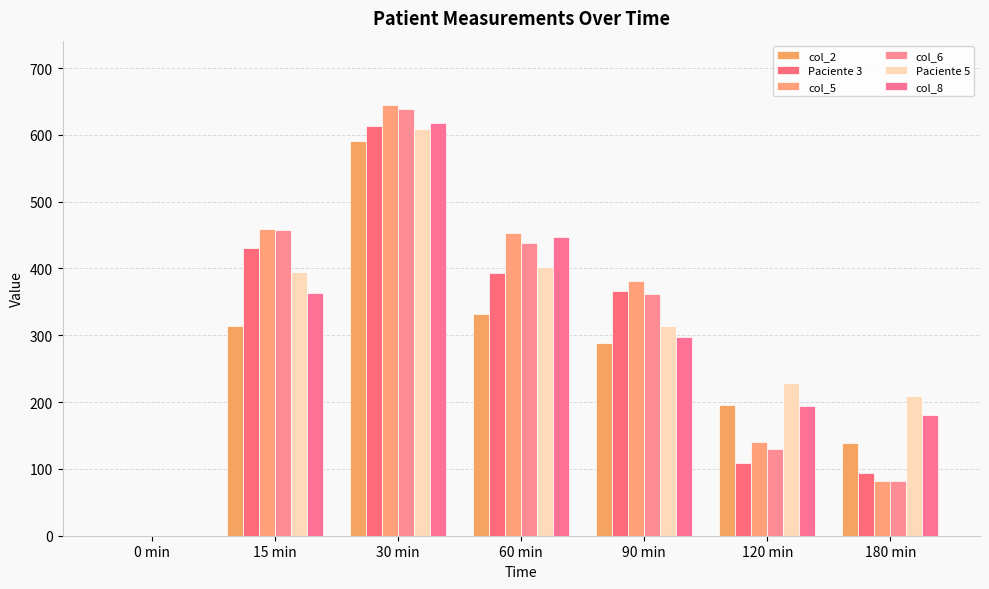

Count the number of data series in this chart.

6